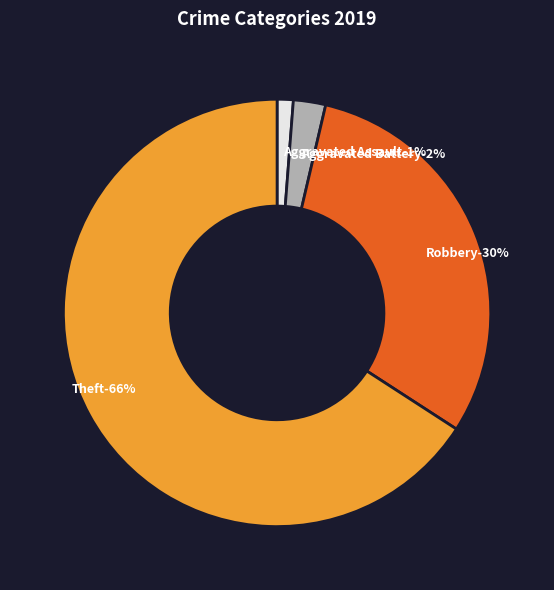

Which category accounts for the majority?

Theft